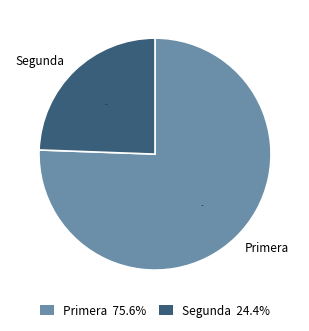

What is the majority slice?

Primera